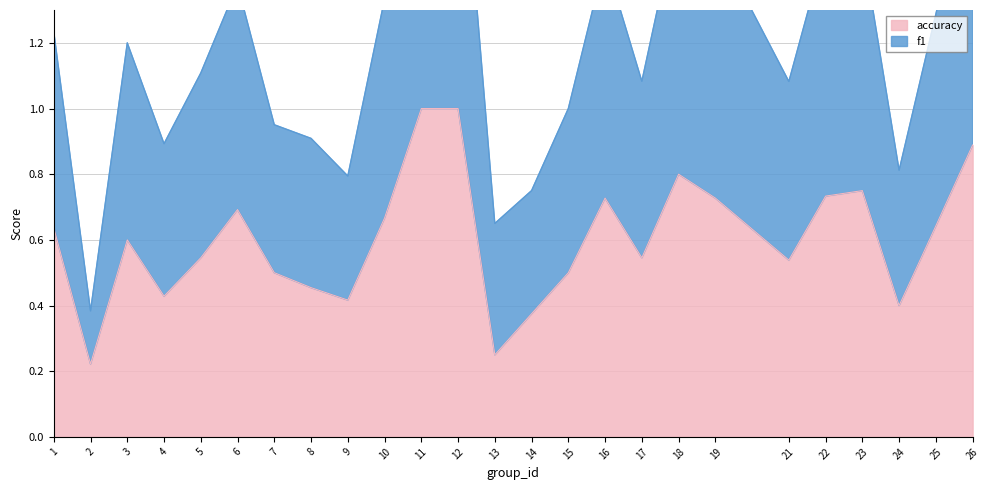

True or false: accuracy has a value of 1.3 at 23.

False